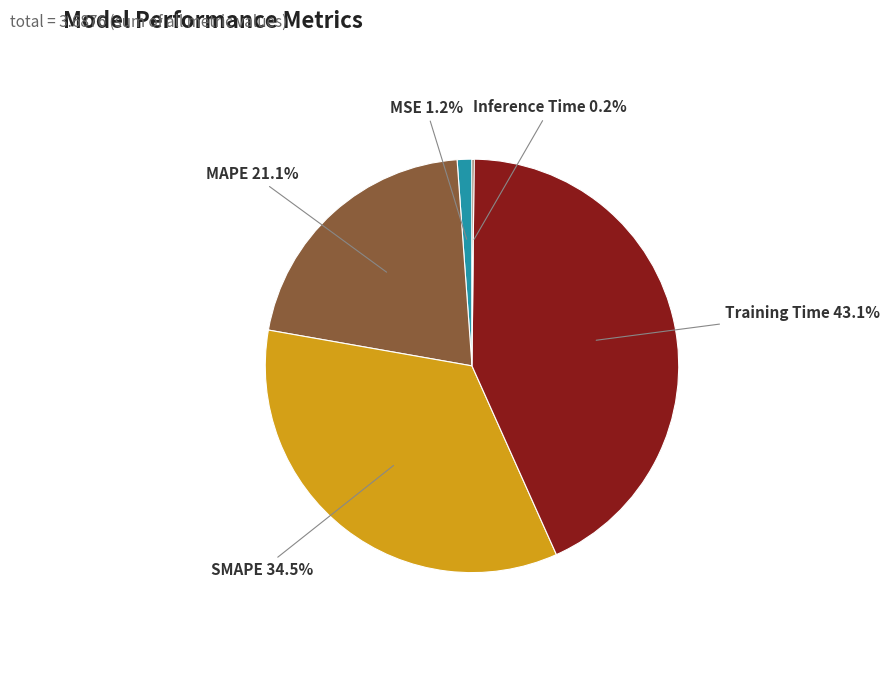

What is the largest slice in the pie chart?

Training Time